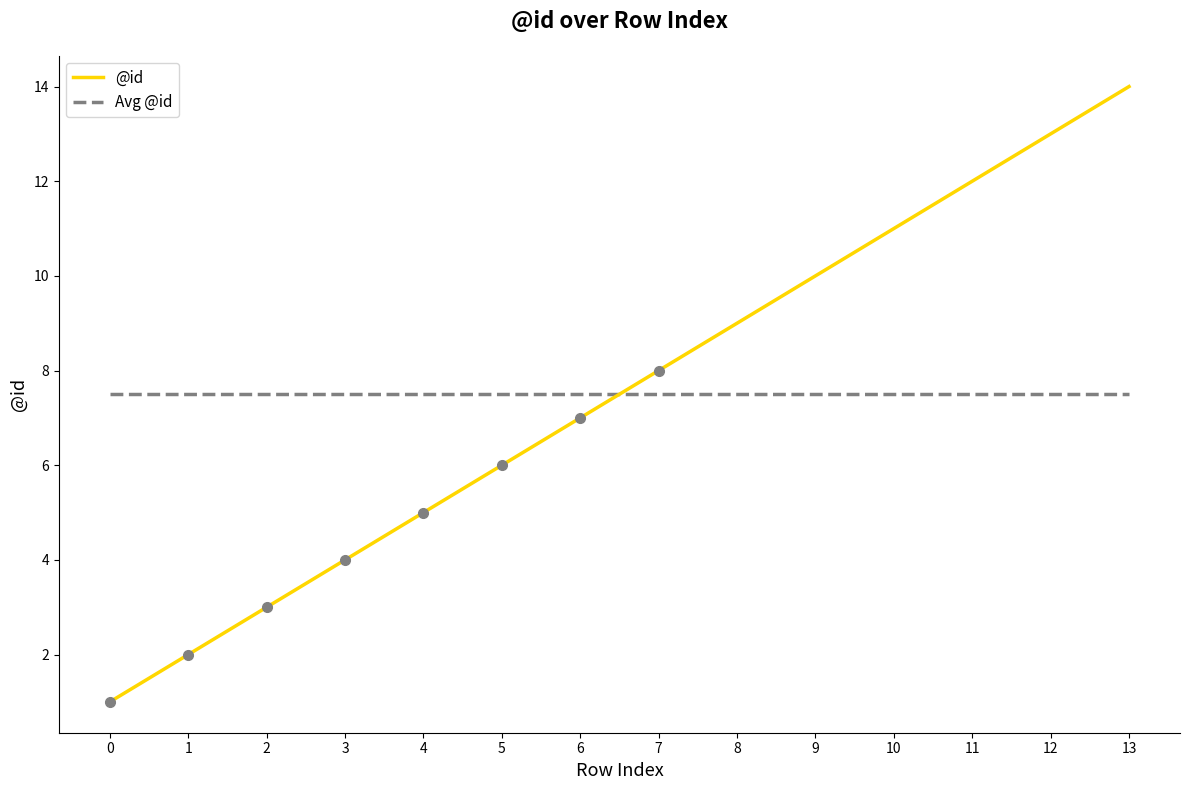

Which series has the widest spread of values?

@id